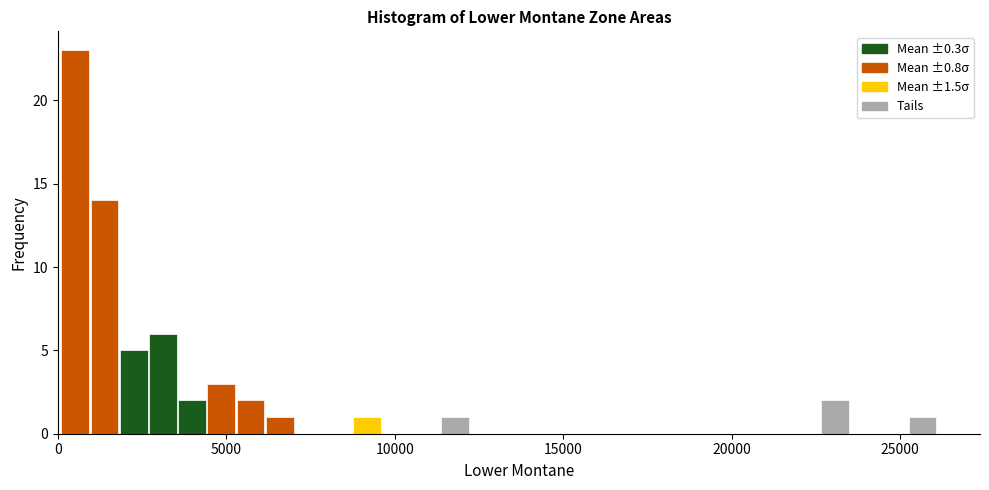

Read against the x-axis, roughly where is the centre of the tallest bar?

500